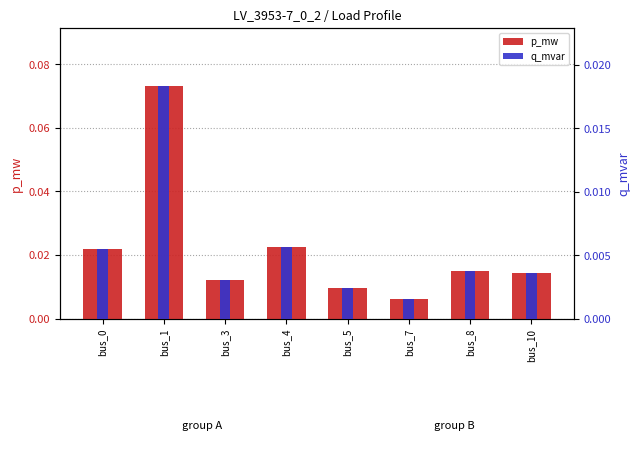

How many categories are shown in the chart?

8